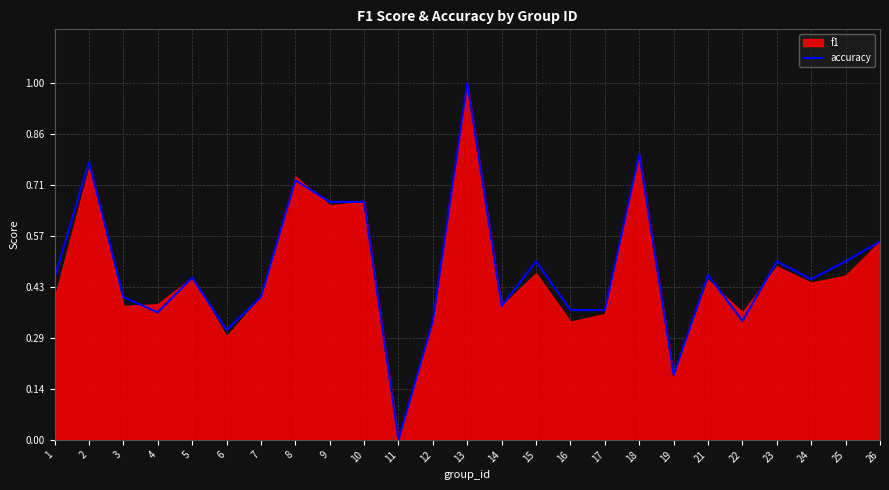

How many lines are shown in the chart?

1